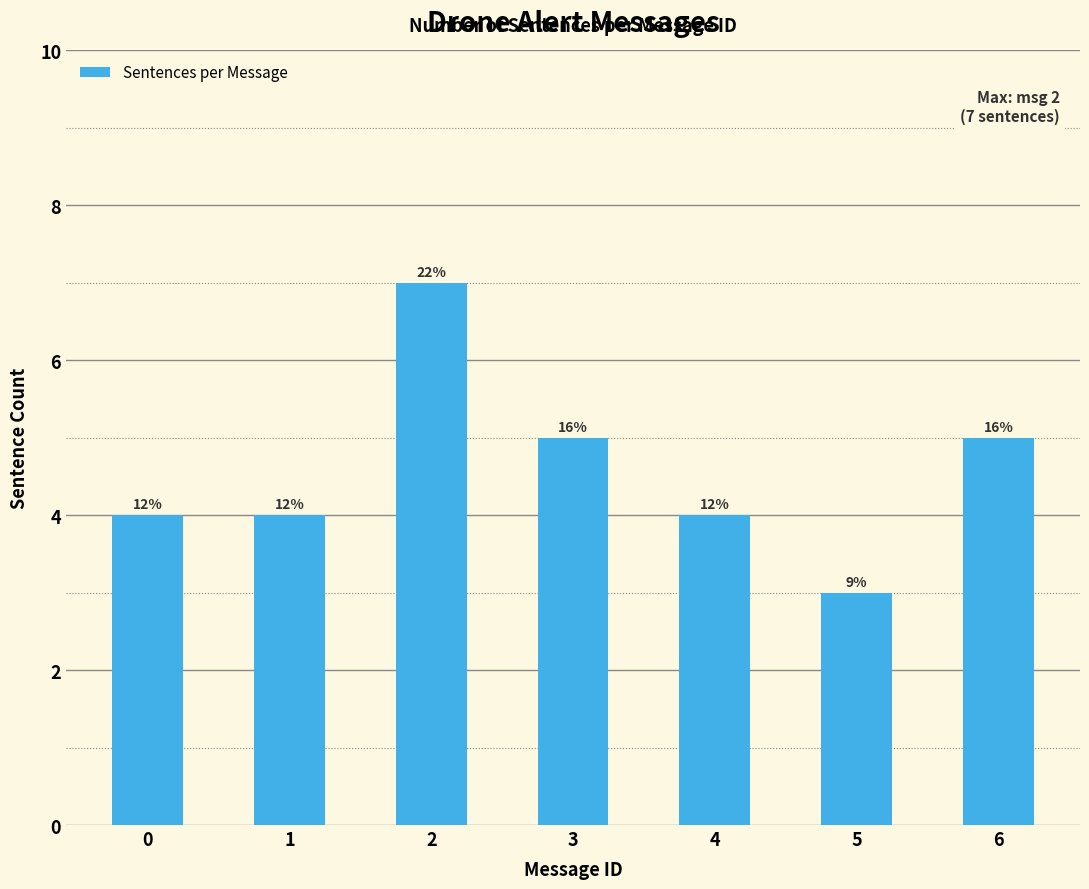

Reading left to right, extract all data points from this chart.

4	4	7	5	4	3	5